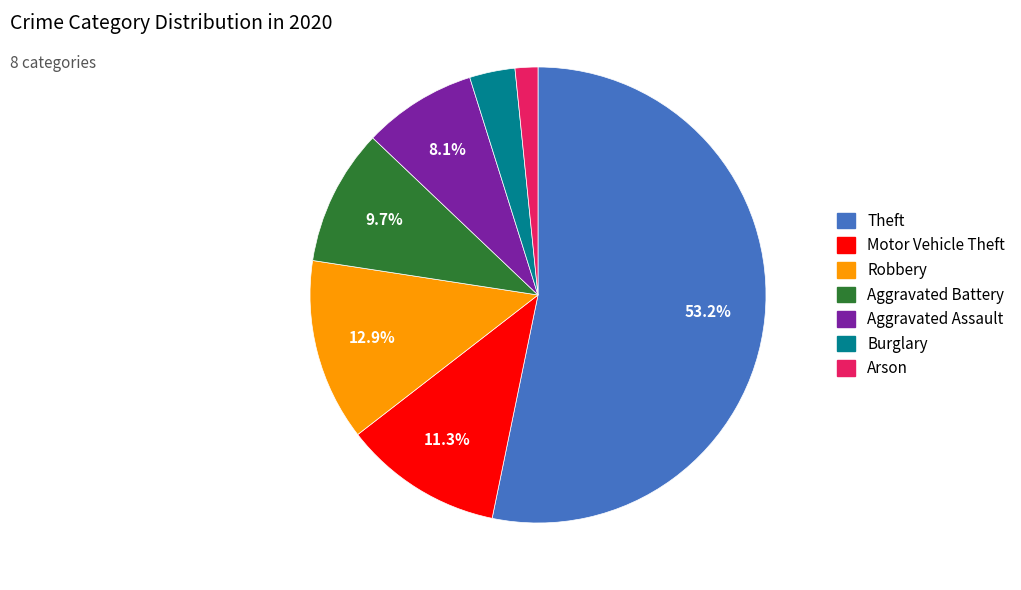

Is there any slice that represents more than half of the pie?

Yes